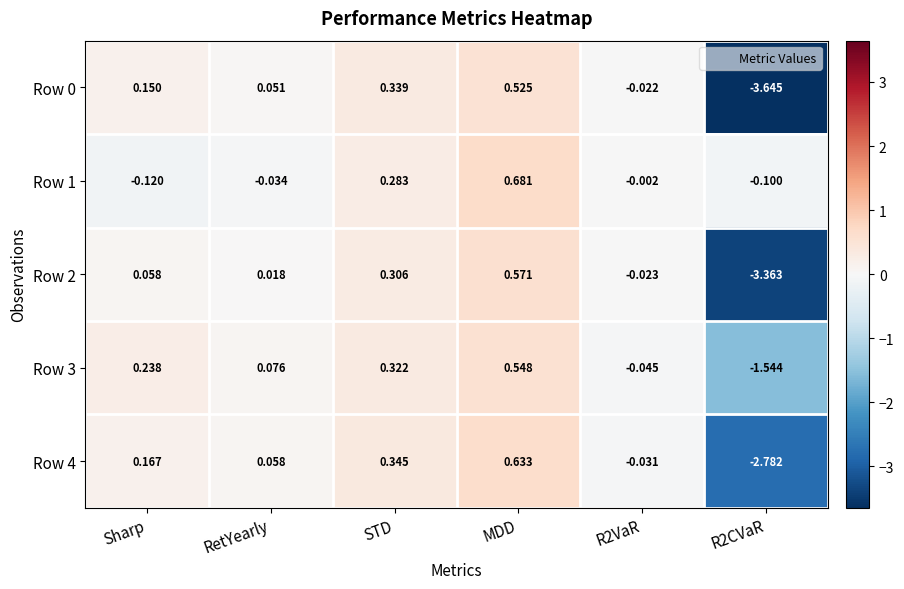

At which category is the sum across all series the highest?

MDD